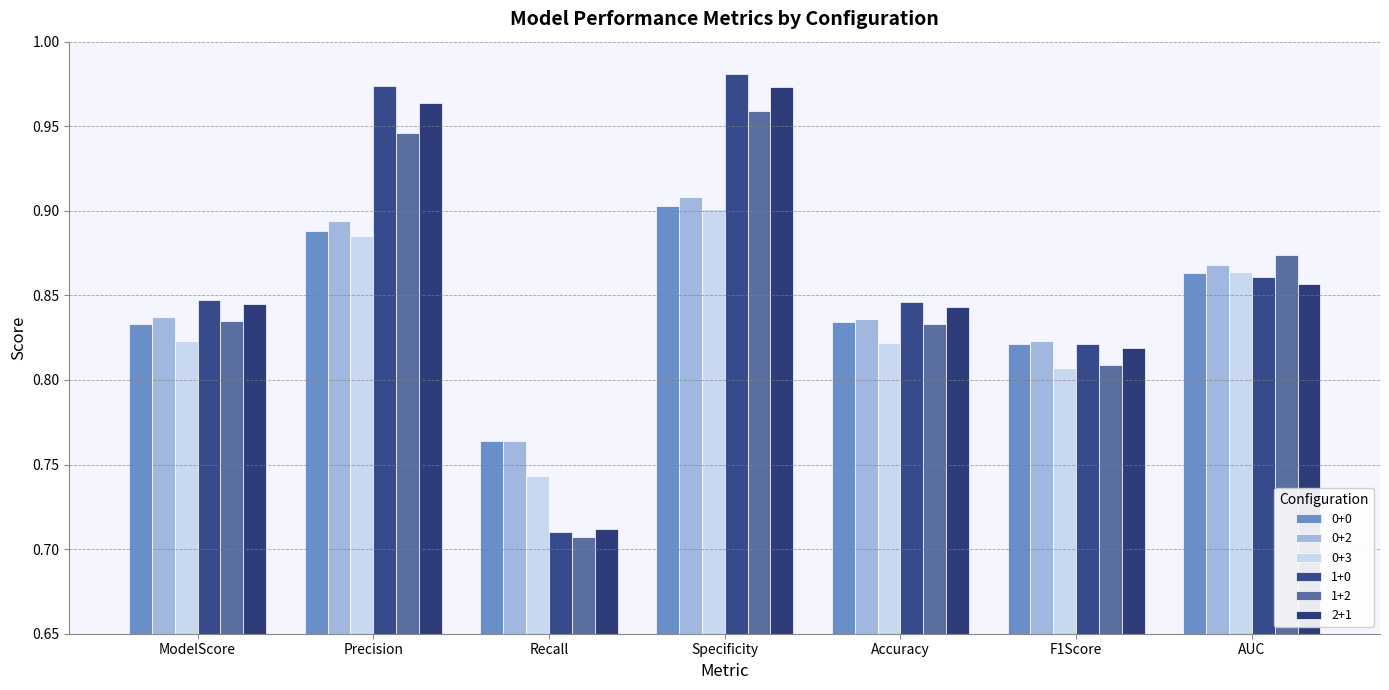

Where is 1+2 nearest to the value 0?

Recall